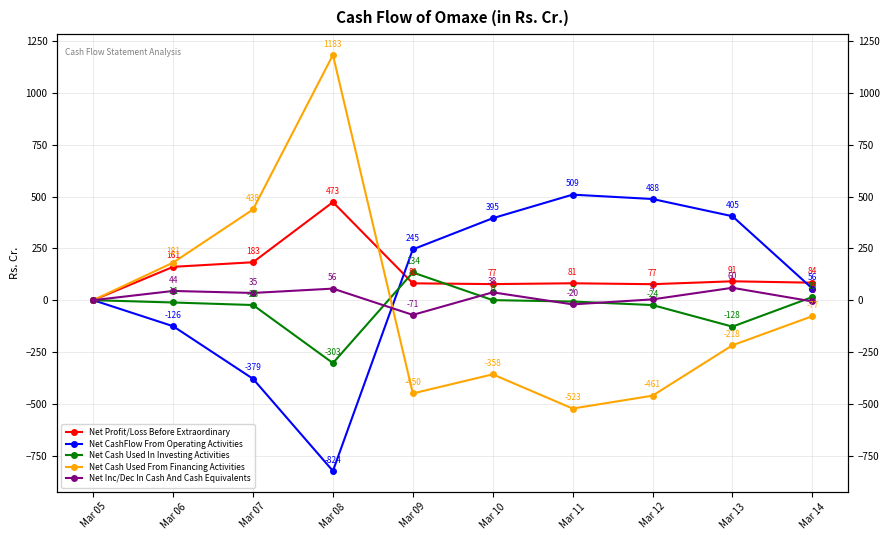

Does the chart display data point markers on the line(s)?

Yes